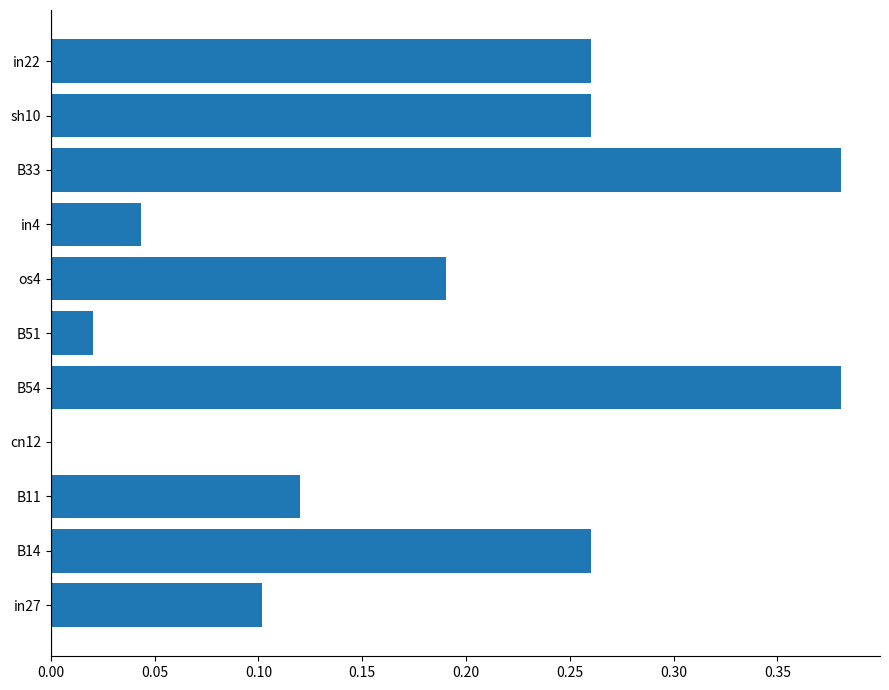

Between B11 and in22, which is larger?

in22